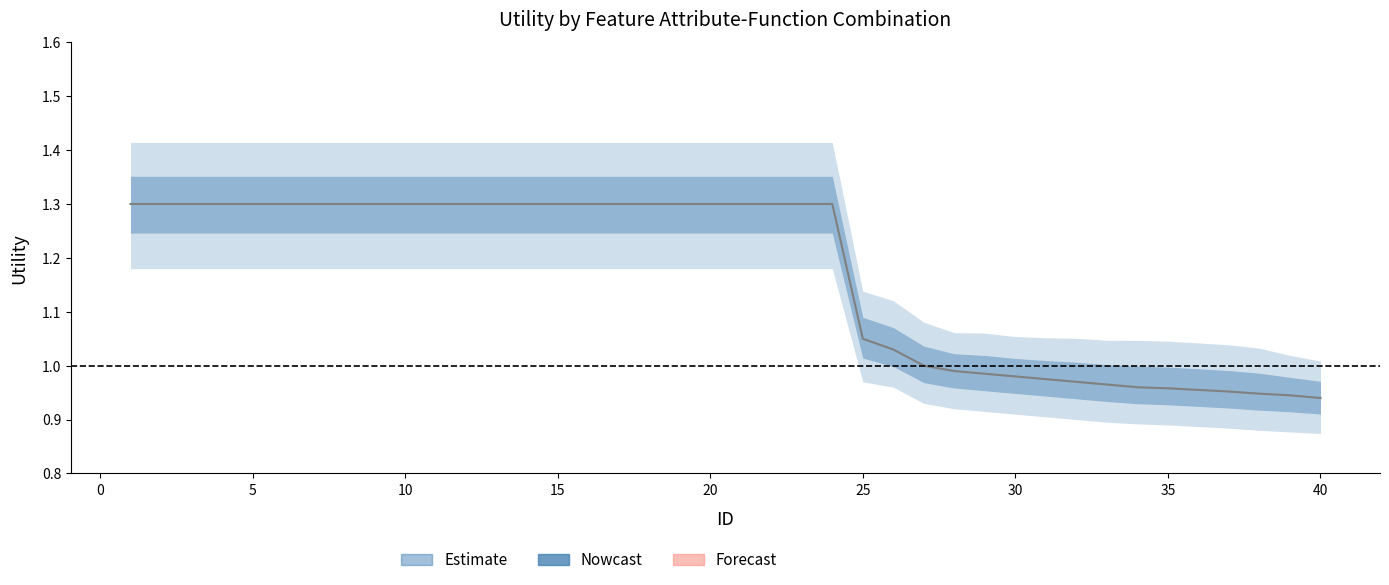

Reading left to right, what are all the values shown in this chart?

upper_90: 1=1.4	2=1.4	3=1.4	4=1.4	5=1.4	6=1.4	7=1.4	8=1.4	9=1.4	10=1.4	11=1.4	12=1.4	13=1.4	14=1.4	15=1.4	16=1.4	17=1.4	18=1.4	19=1.4	20=1.4	21=1.4	22=1.4	23=1.4	24=1.4	25=1.1	26=1.1	27=1.1	28=1.1	29=1.1	30=1.1	31=1.1	32=1.1	33=1.0	34=1.0	35=1.0	36=1.0	37=1.0	38=1.0	39=1.0	40=1.0
central: 1=1.3	2=1.3	3=1.3	4=1.3	5=1.3	6=1.3	7=1.3	8=1.3	9=1.3	10=1.3	11=1.3	12=1.3	13=1.3	14=1.3	15=1.3	16=1.3	17=1.3	18=1.3	19=1.3	20=1.3	21=1.3	22=1.3	23=1.3	24=1.3	25=1.1	26=1.0	27=1.0	28=1.0	29=1.0	30=1.0	31=1.0	32=1.0	33=1.0	34=1.0	35=1.0	36=1.0	37=1.0	38=0.9	39=0.9	40=0.9
lower_90: 1=1.2	2=1.2	3=1.2	4=1.2	5=1.2	6=1.2	7=1.2	8=1.2	9=1.2	10=1.2	11=1.2	12=1.2	13=1.2	14=1.2	15=1.2	16=1.2	17=1.2	18=1.2	19=1.2	20=1.2	21=1.2	22=1.2	23=1.2	24=1.2	25=1.0	26=1.0	27=0.9	28=0.9	29=0.9	30=0.9	31=0.9	32=0.9	33=0.9	34=0.9	35=0.9	36=0.9	37=0.9	38=0.9	39=0.9	40=0.9